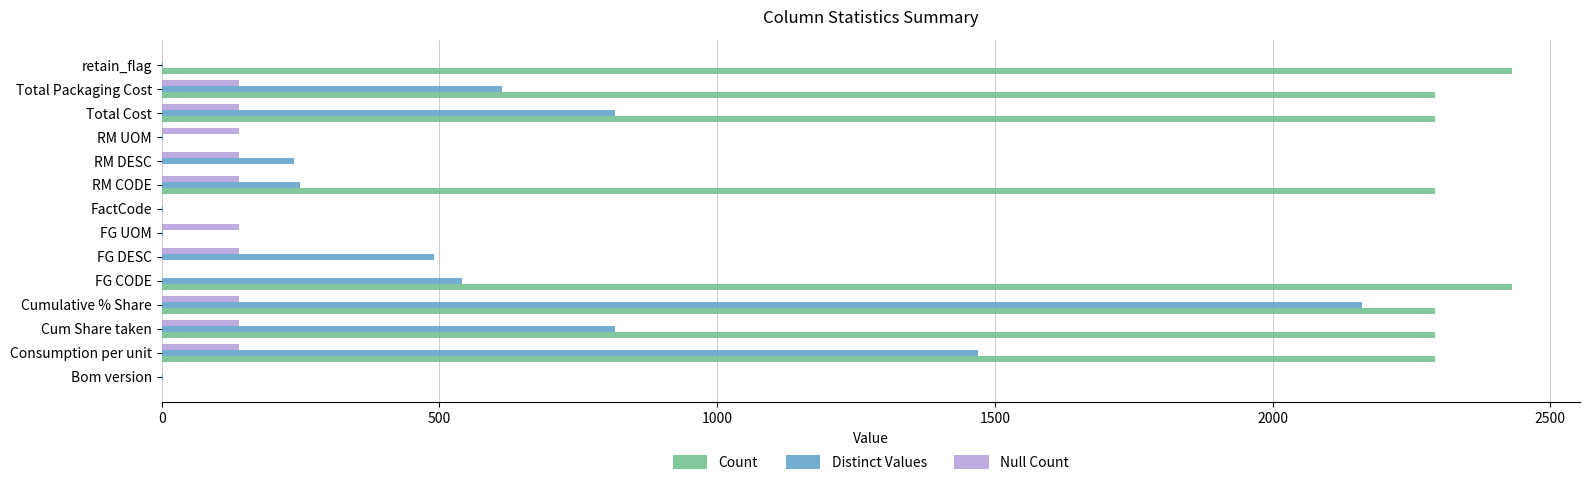

What is the sum of all Null Count values?

1390